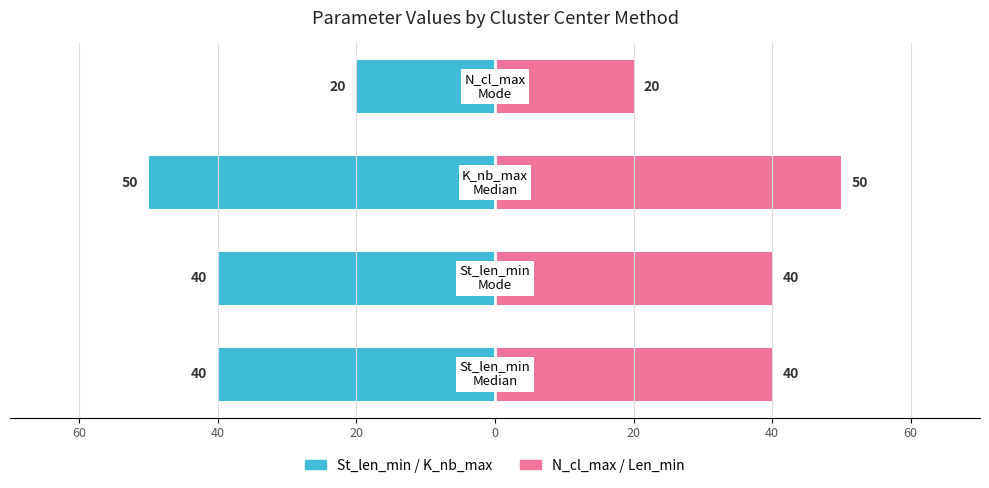

How many bars are there in each group?

2